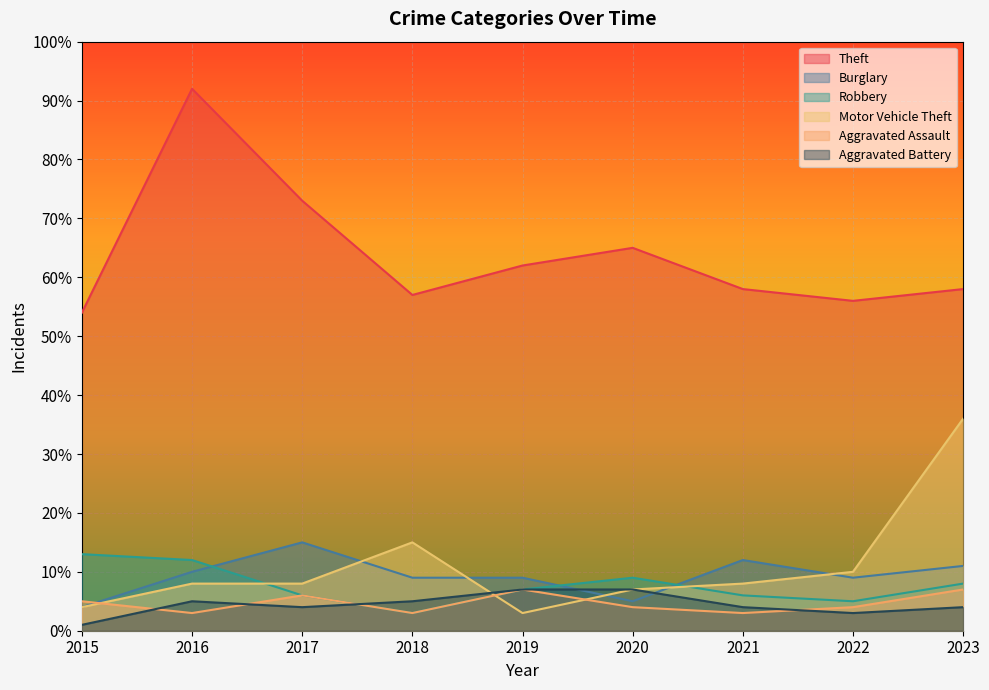

How many values in the Aggravated Assault series are below 4?

3